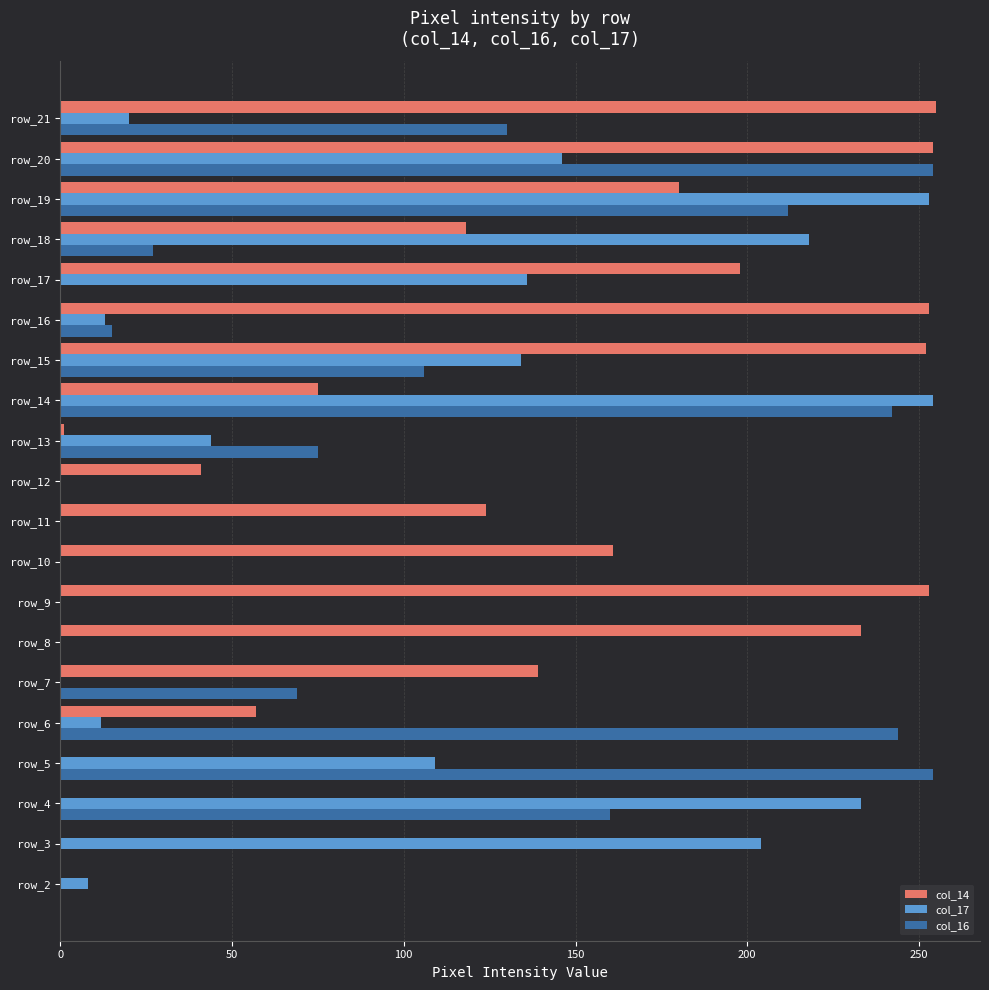

Which series has the largest total across all categories?

col_14